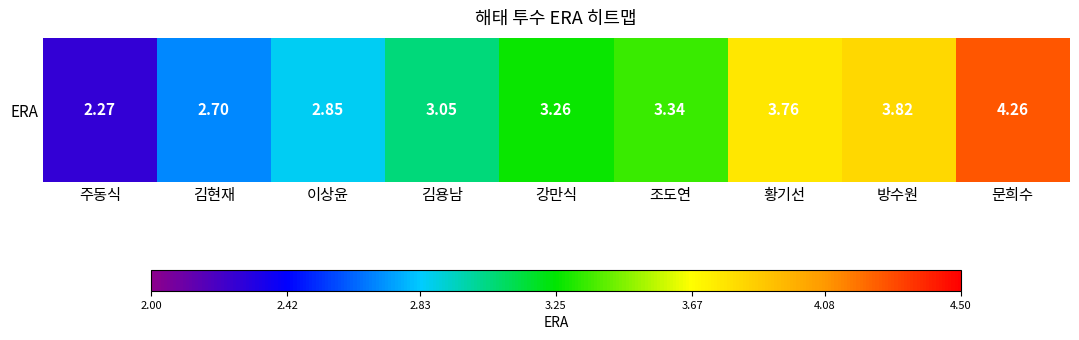

What is the difference between the second highest and second lowest values?

1.1